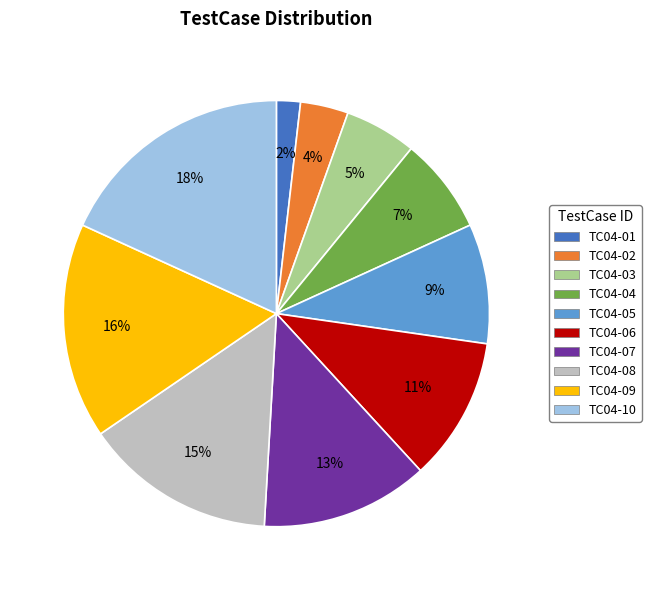

Approximately how many times larger is the value at TC04-03 compared to TC04-10?

0.3